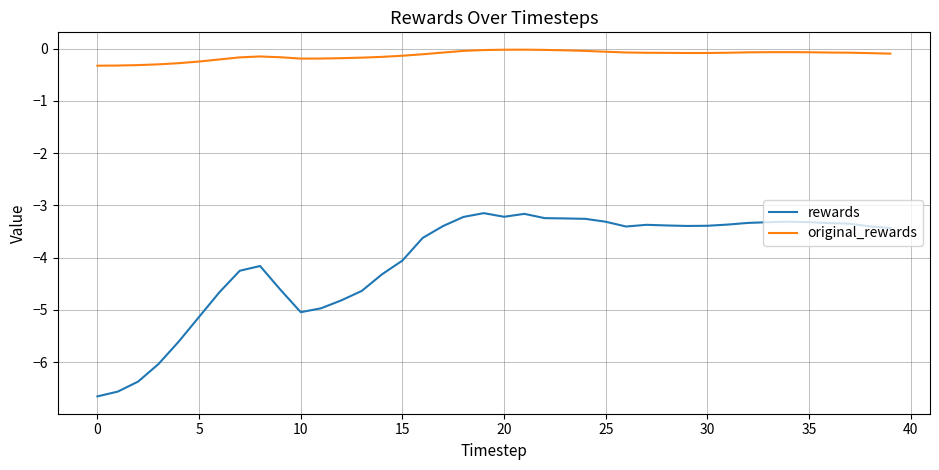

Which series has the largest range (max minus min)?

rewards